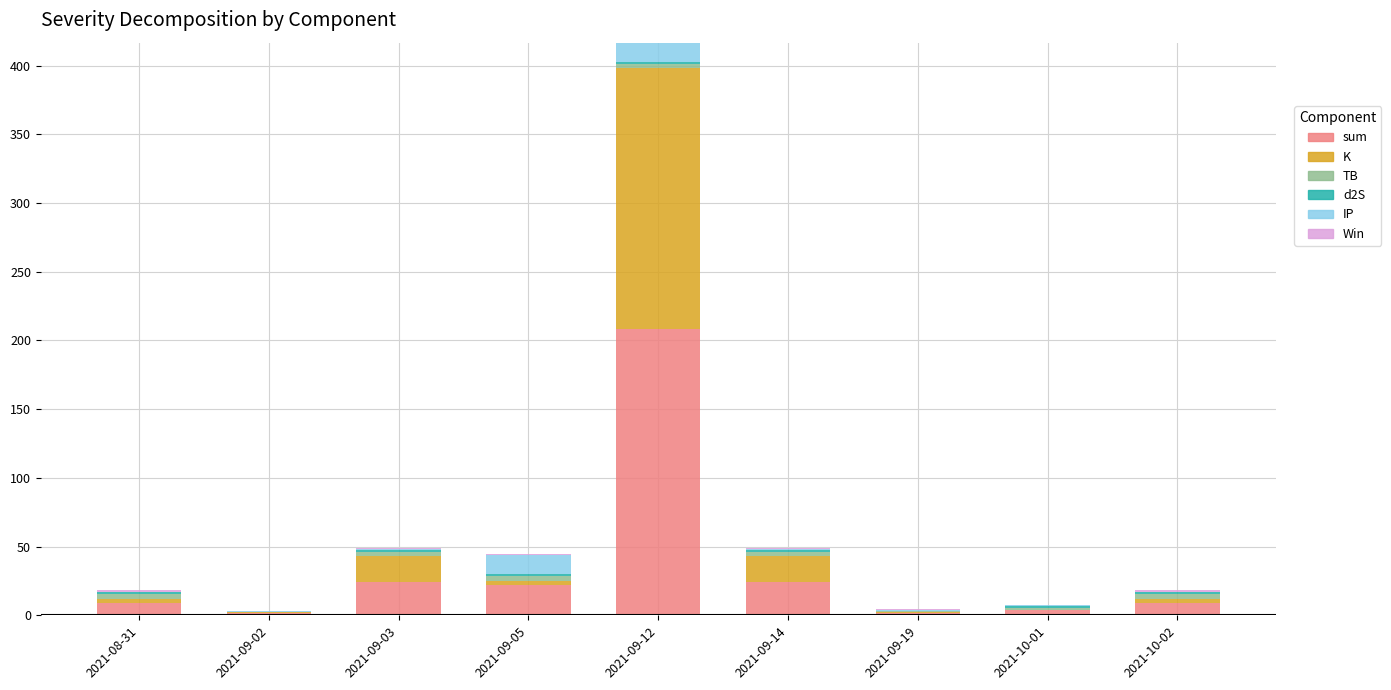

What is the maximum value for sum?

208.4